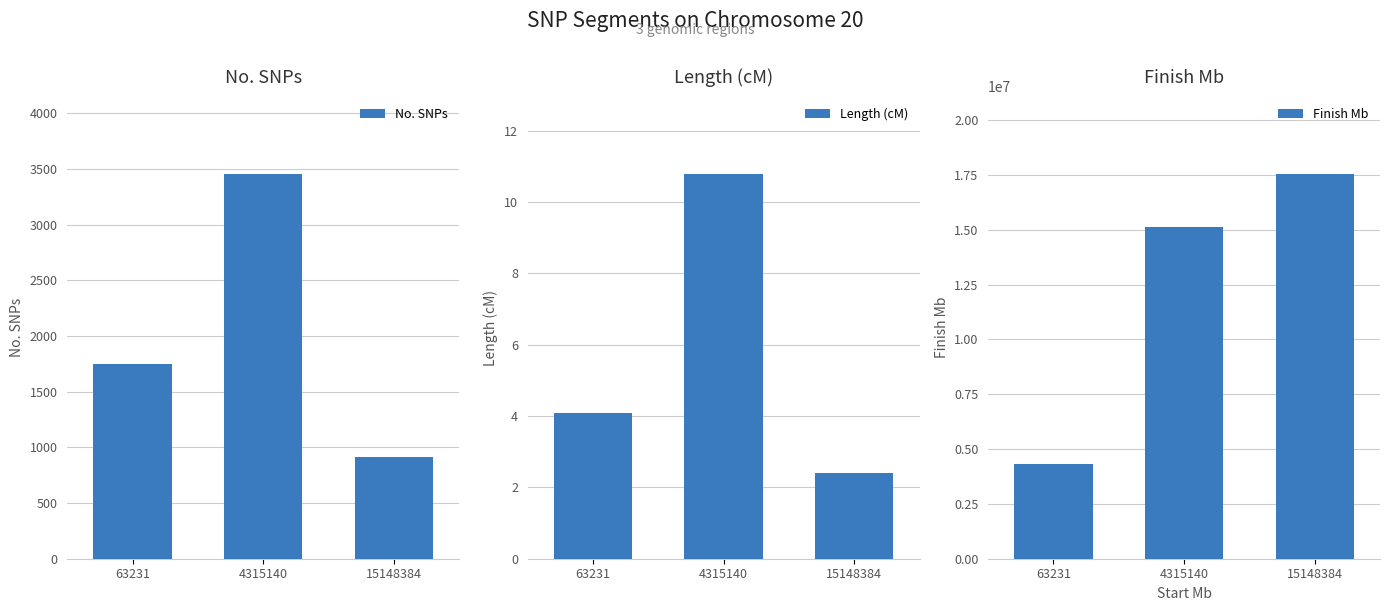

How many bars are there in each group?

3